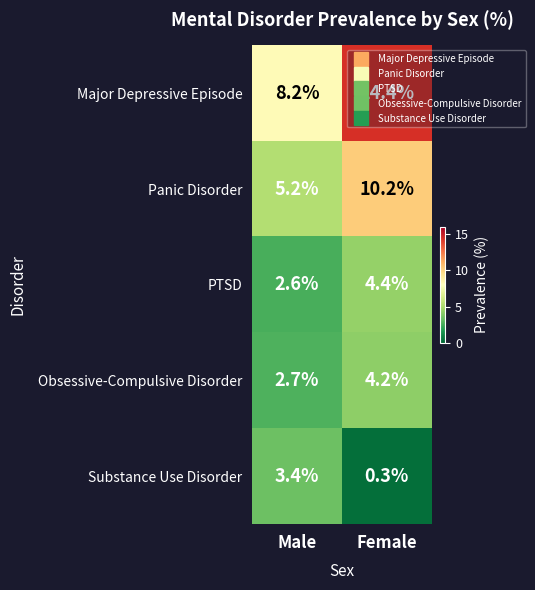

Count the number of data series in this chart.

5